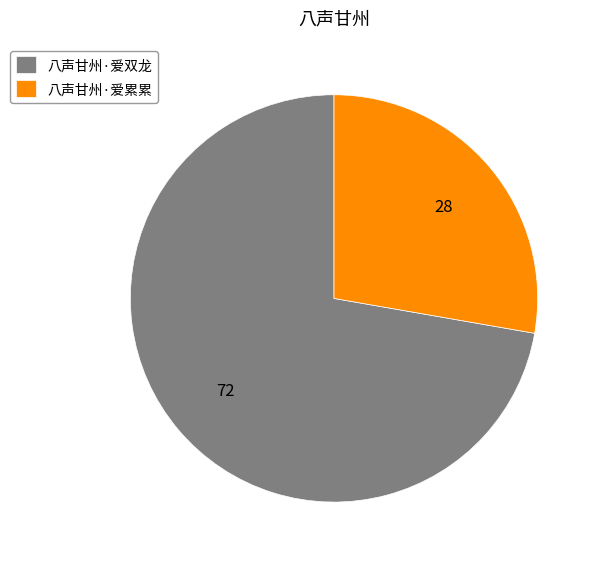

What is the ratio of the value at 八声甘州·爱累累 to the value at 八声甘州·爱双龙?

0.4